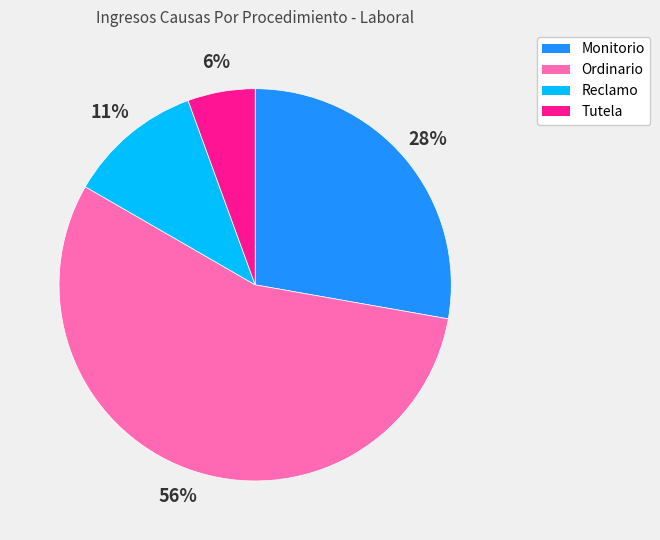

Is the sum of Reclamo and Ordinario greater than half?

Yes